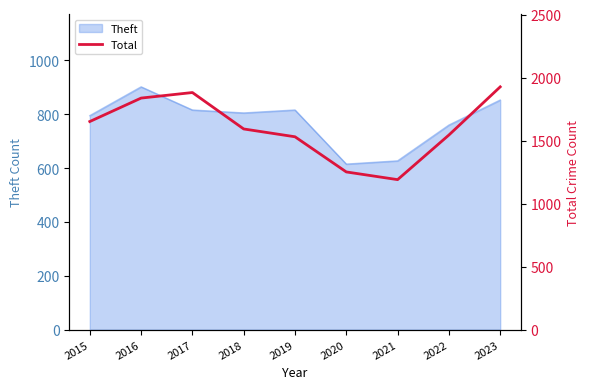

What is the difference between the maximum and minimum values?

736